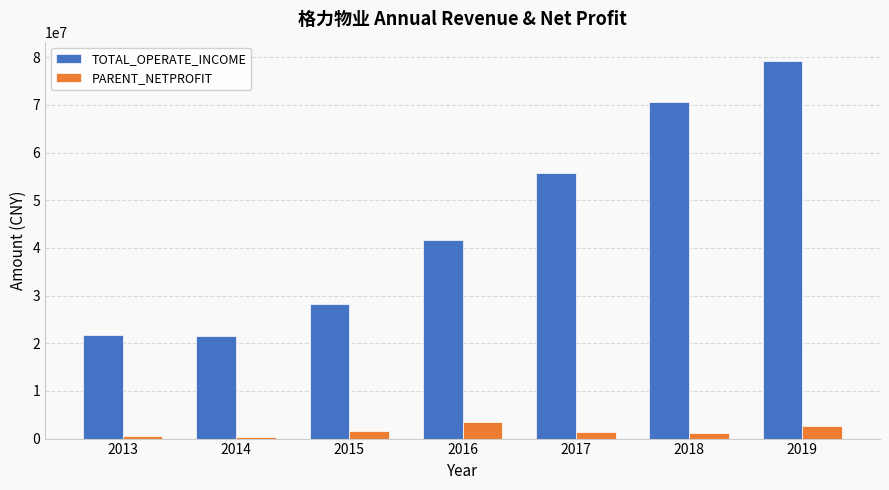

At which label does TOTAL_OPERATE_INCOME first exceed 41626611?

2016